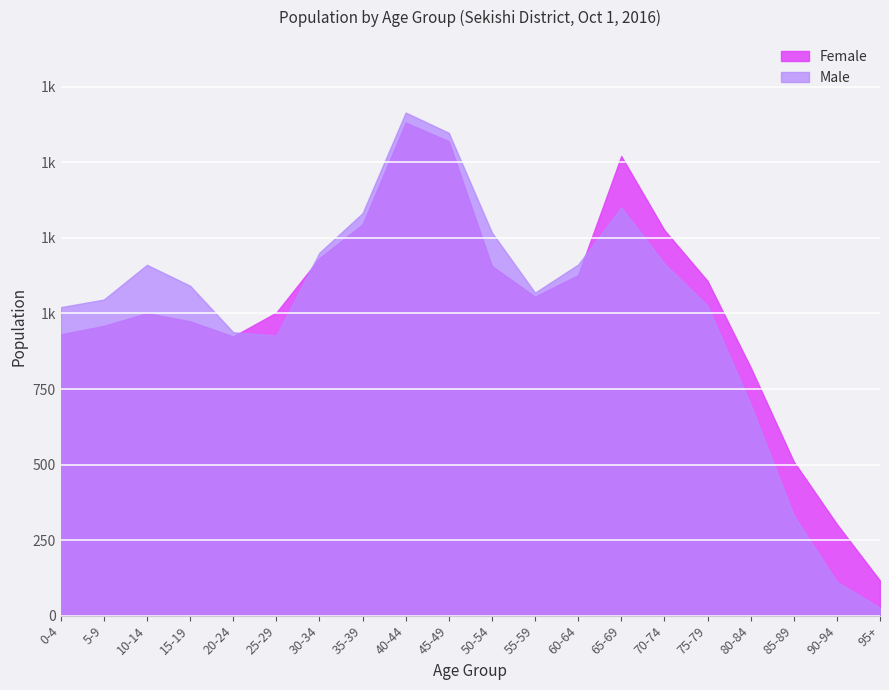

What is the lowest value of the Female series?

116